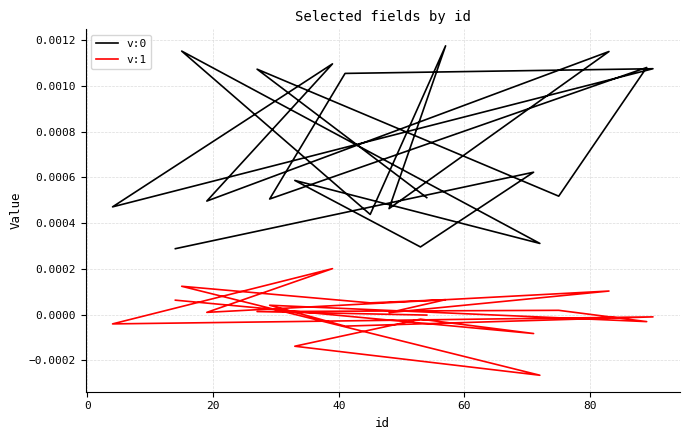

Does the chart display data point markers on the line(s)?

No